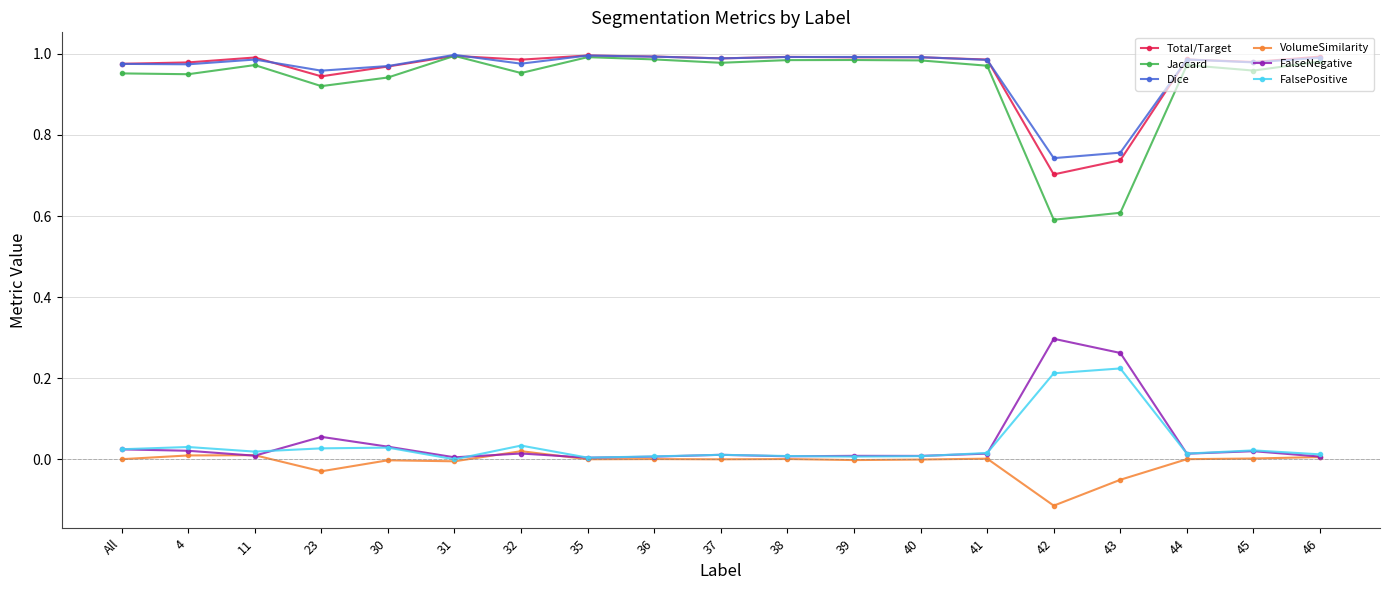

How many lines are shown in the chart?

6